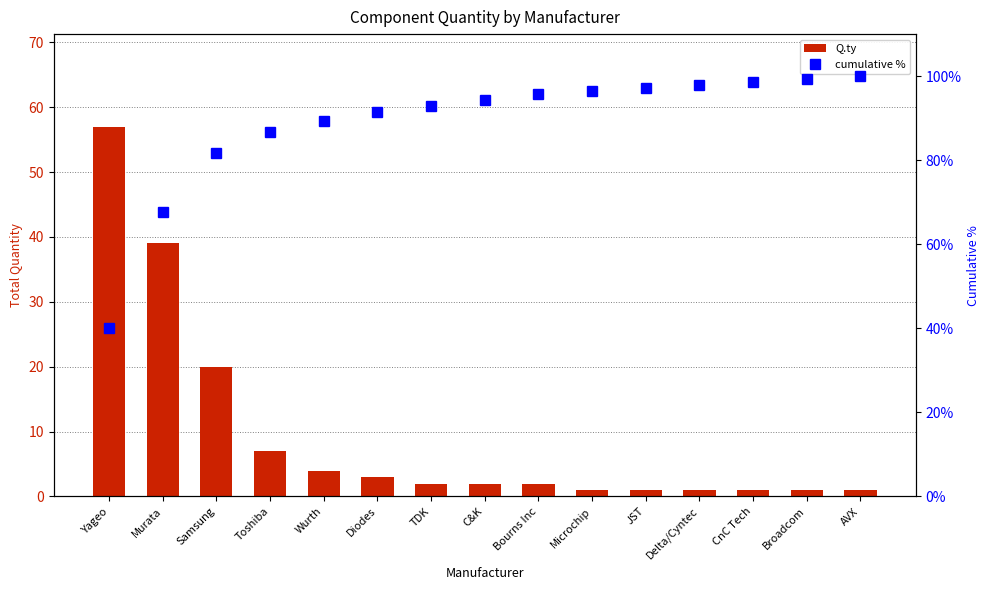

List the labels in order of Q.ty value, largest first.

Yageo, Murata, Samsung, Toshiba, Wurth, Diodes, TDK, C&K, Bourns Inc, Microchip, JST, Delta/Cyntec, CnC Tech, Broadcom, AVX